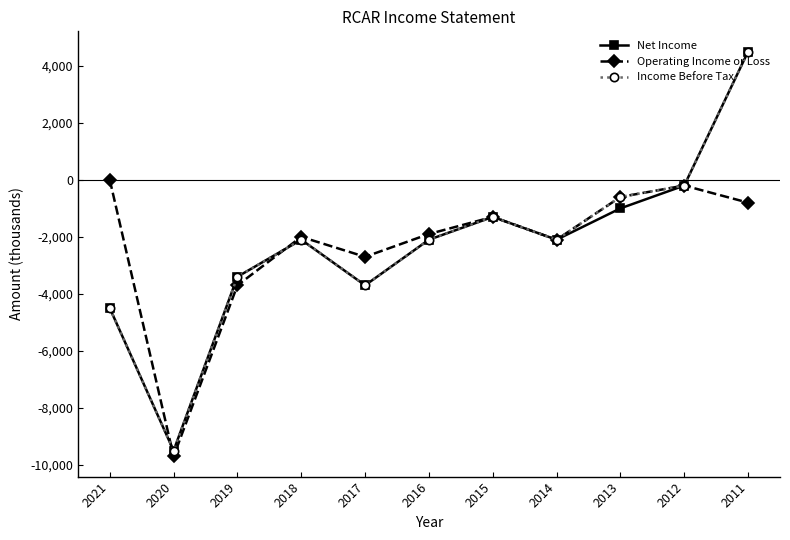

What is the difference between the maximum and minimum values in the Operating Income or Loss series?

9700